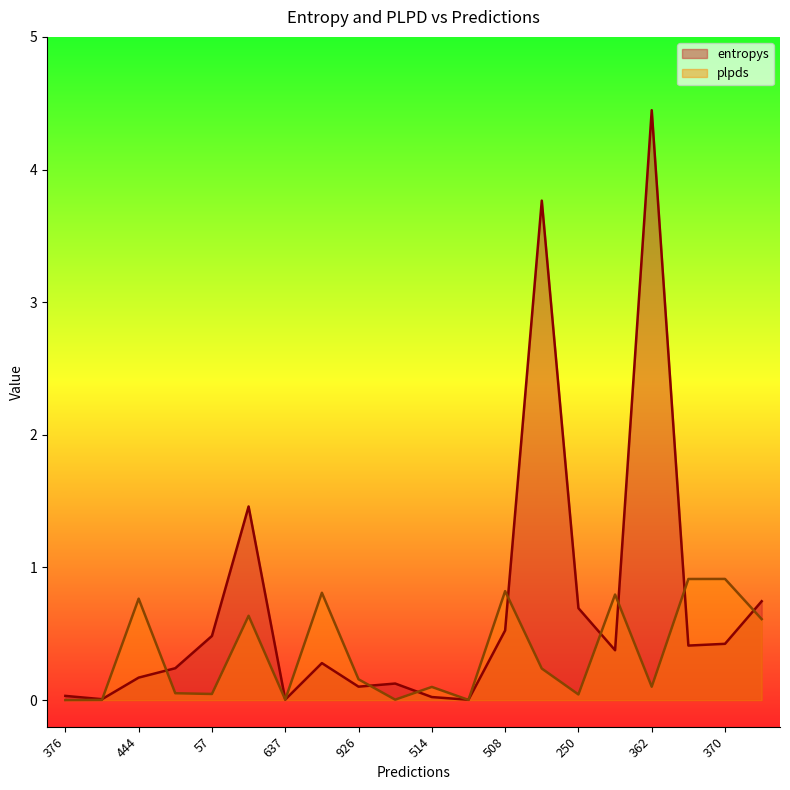

At which category is the sum across all series the highest?

362